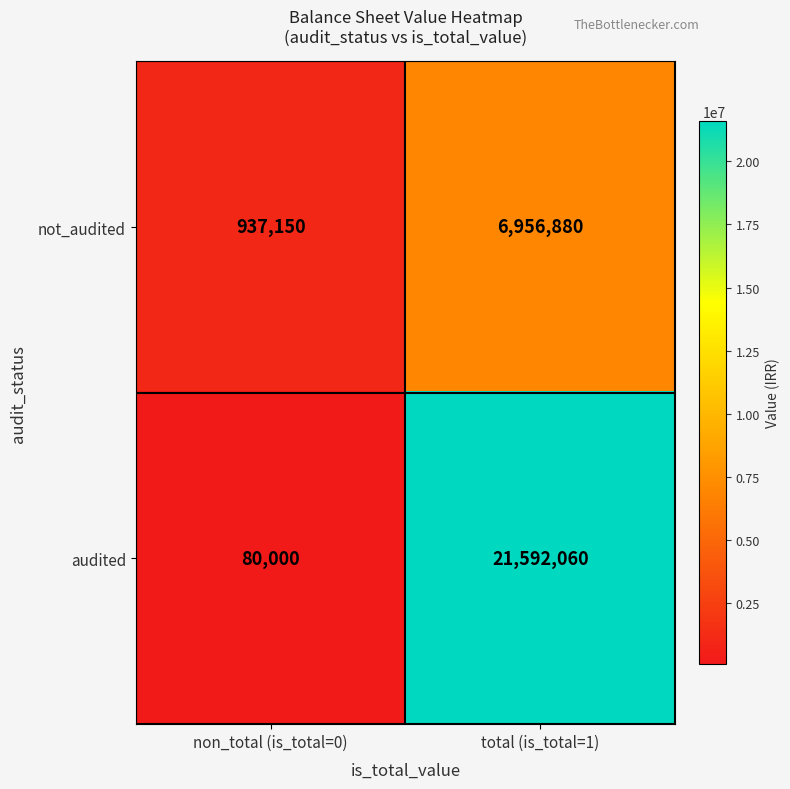

Count the number of categories in the chart.

2